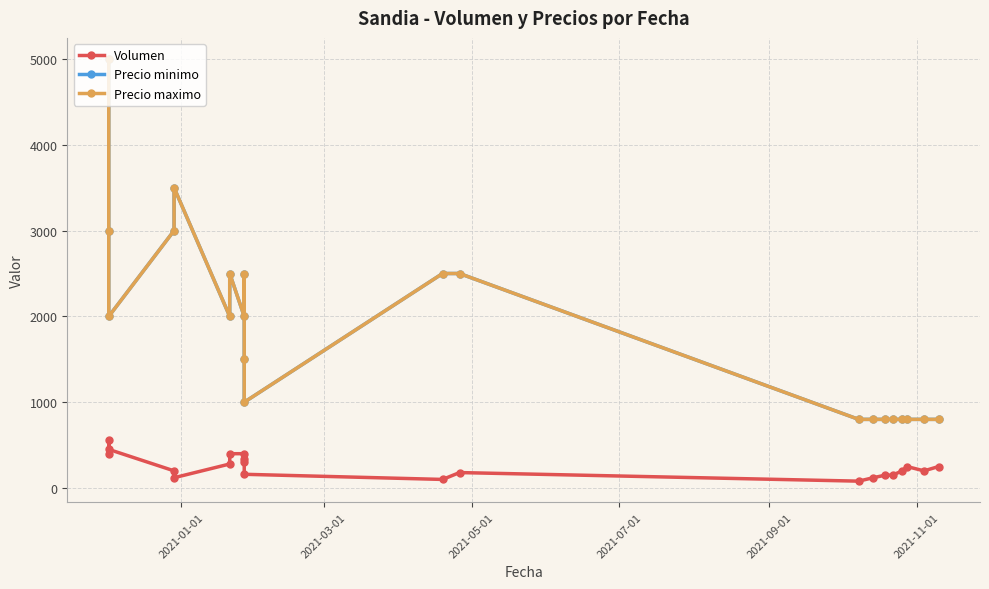

True or false: Precio maximo has a value of 653 at 12.

False